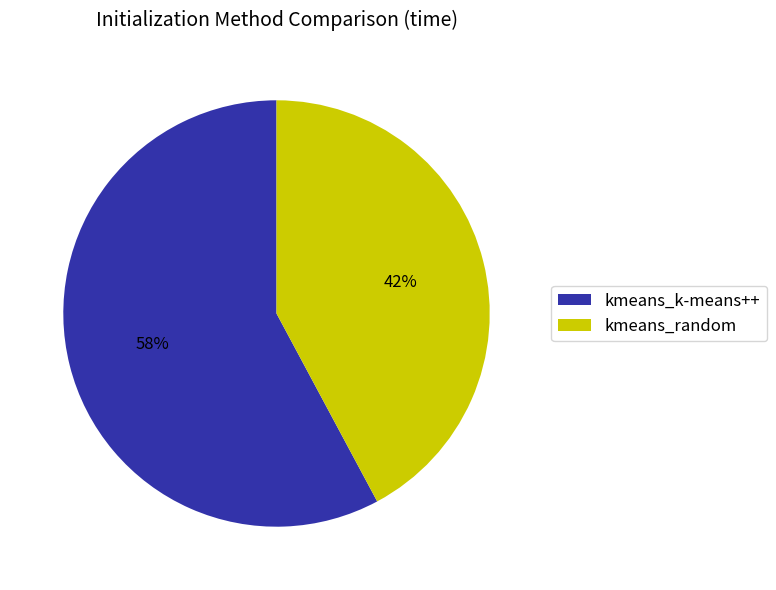

Is kmeans_random the majority of the pie?

No